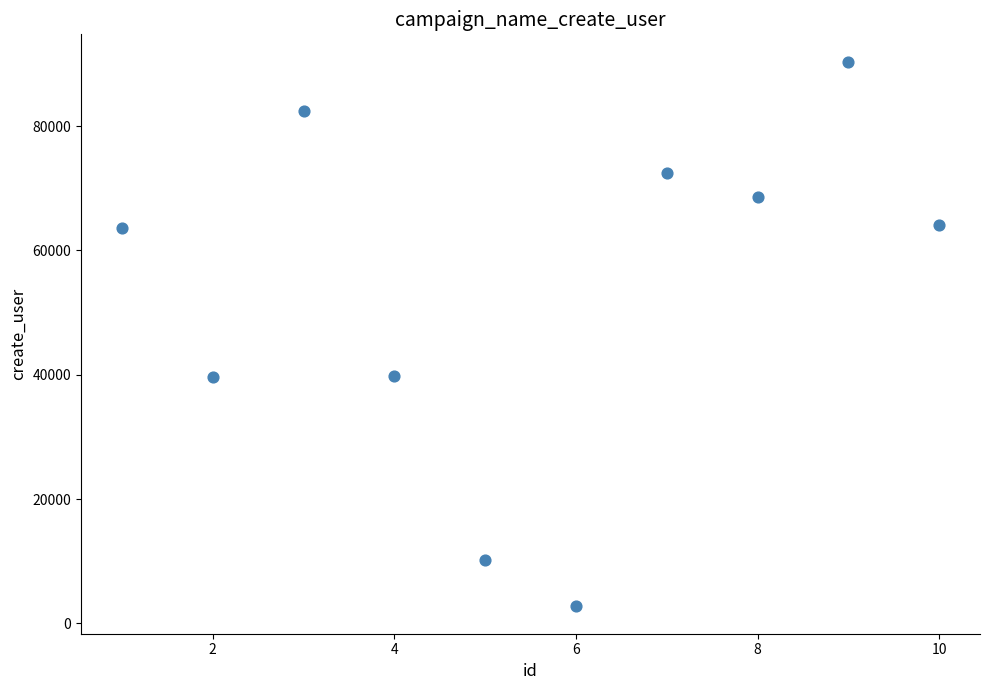

What is the range of Y values (max minus min)?

87669